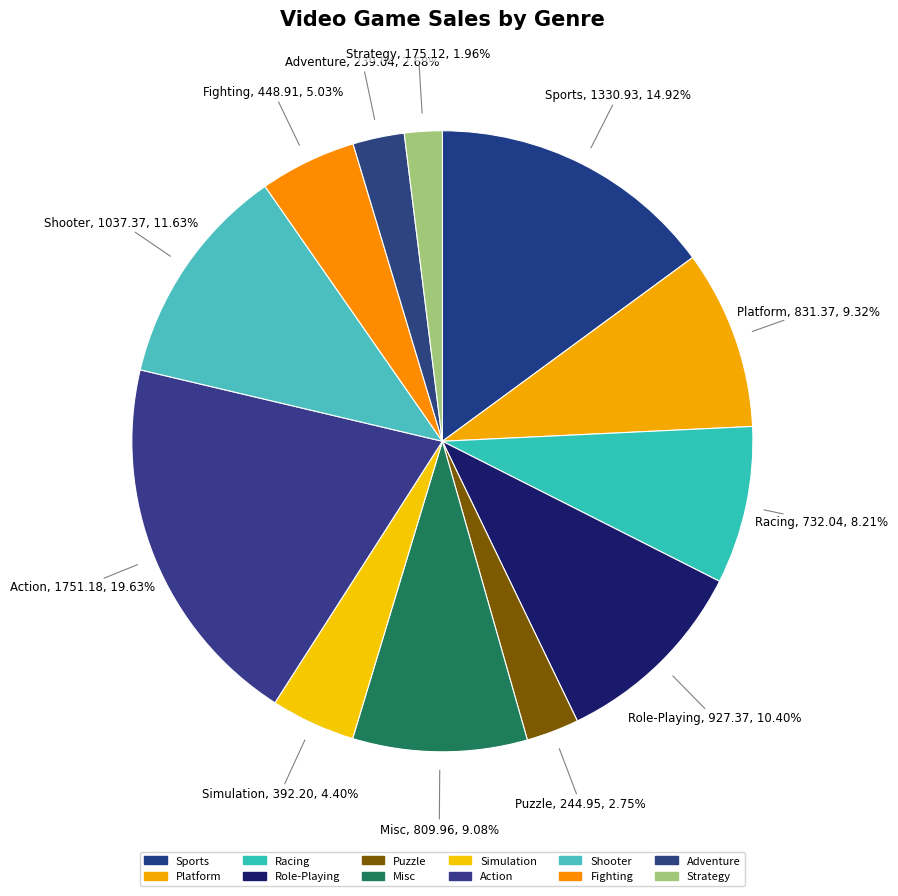

How many segments does this pie chart have?

12